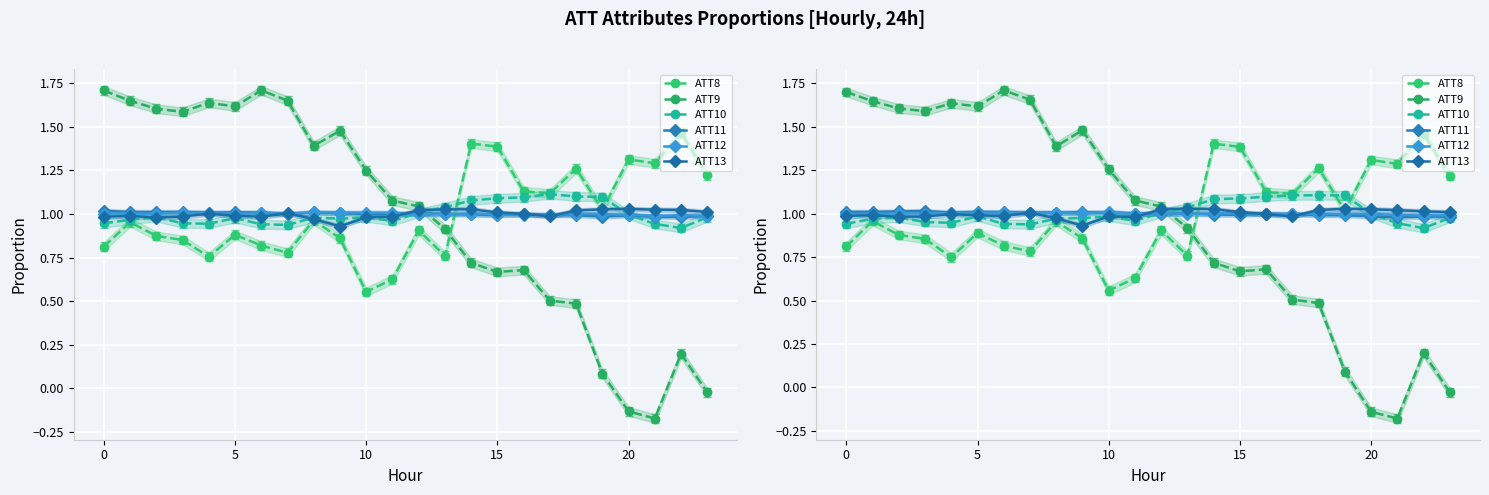

What is the sum of the ATT11 values at 11 and 15?

2.0